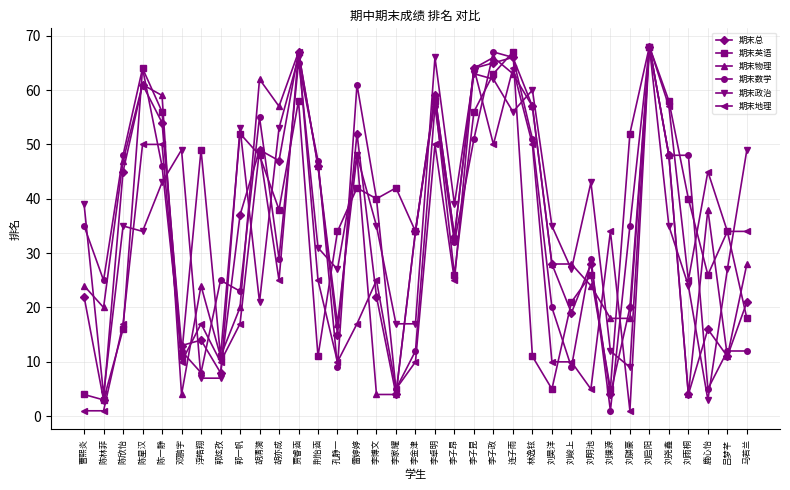

Which series ends up on top after the final intersection of 期末总 and 期末英语?

期末总